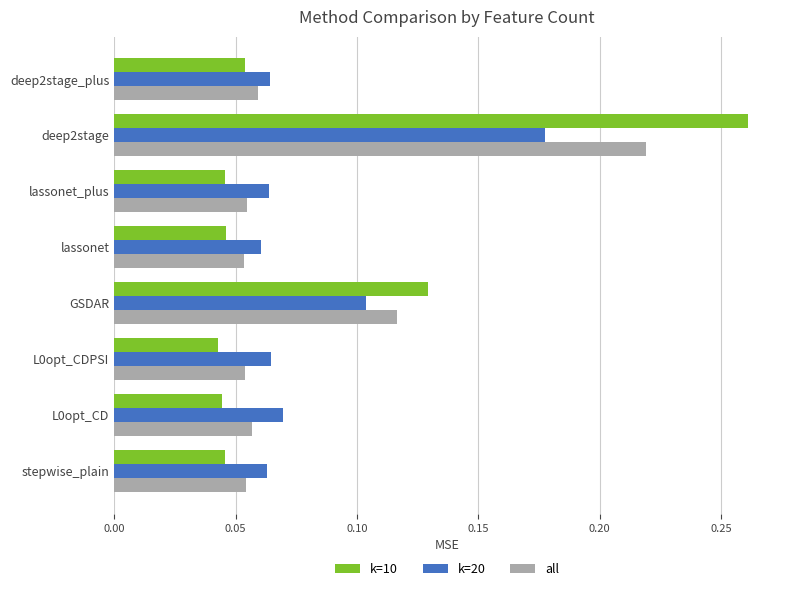

What is the sum of all k=10 values?

0.7